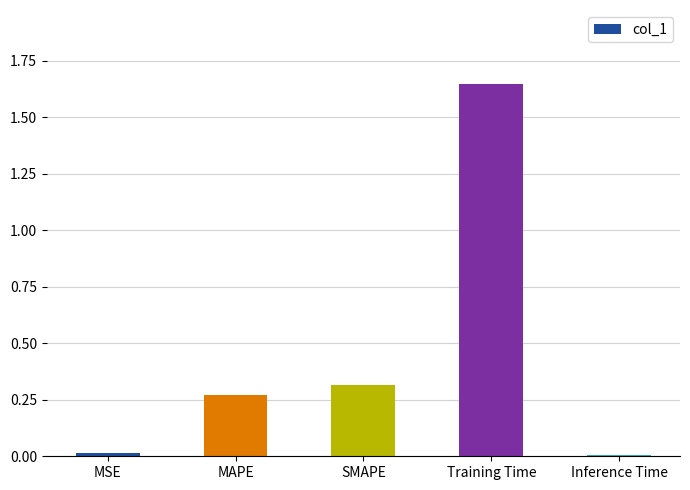

What is the change in value from SMAPE to Training Time?

+1.3